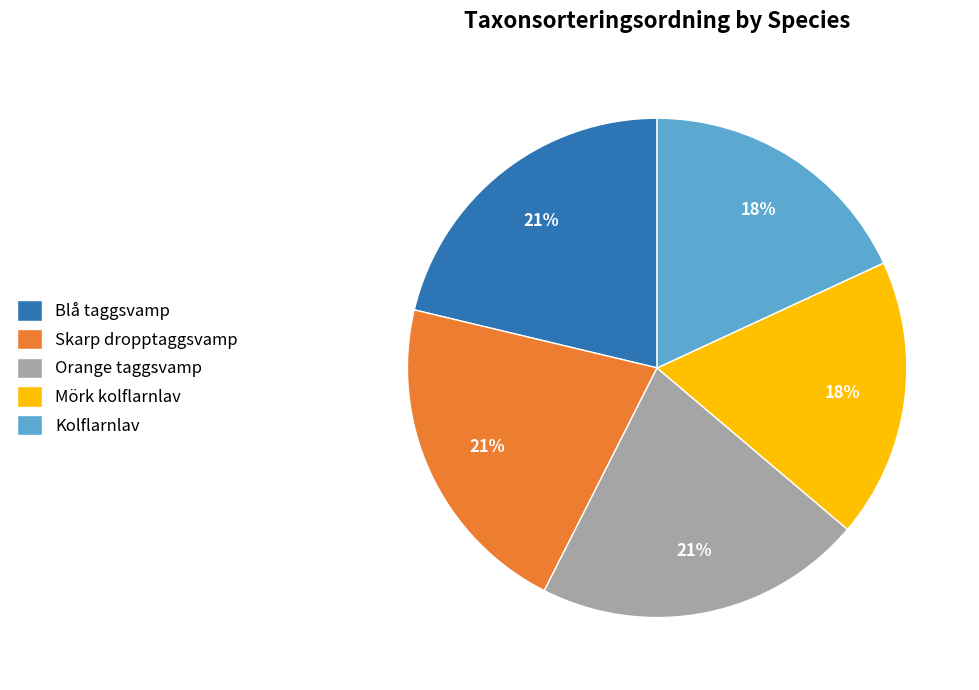

To the nearest percent, what is the combined percentage of Skarp dropptaggsvamp and Kolflarnlav?

39%